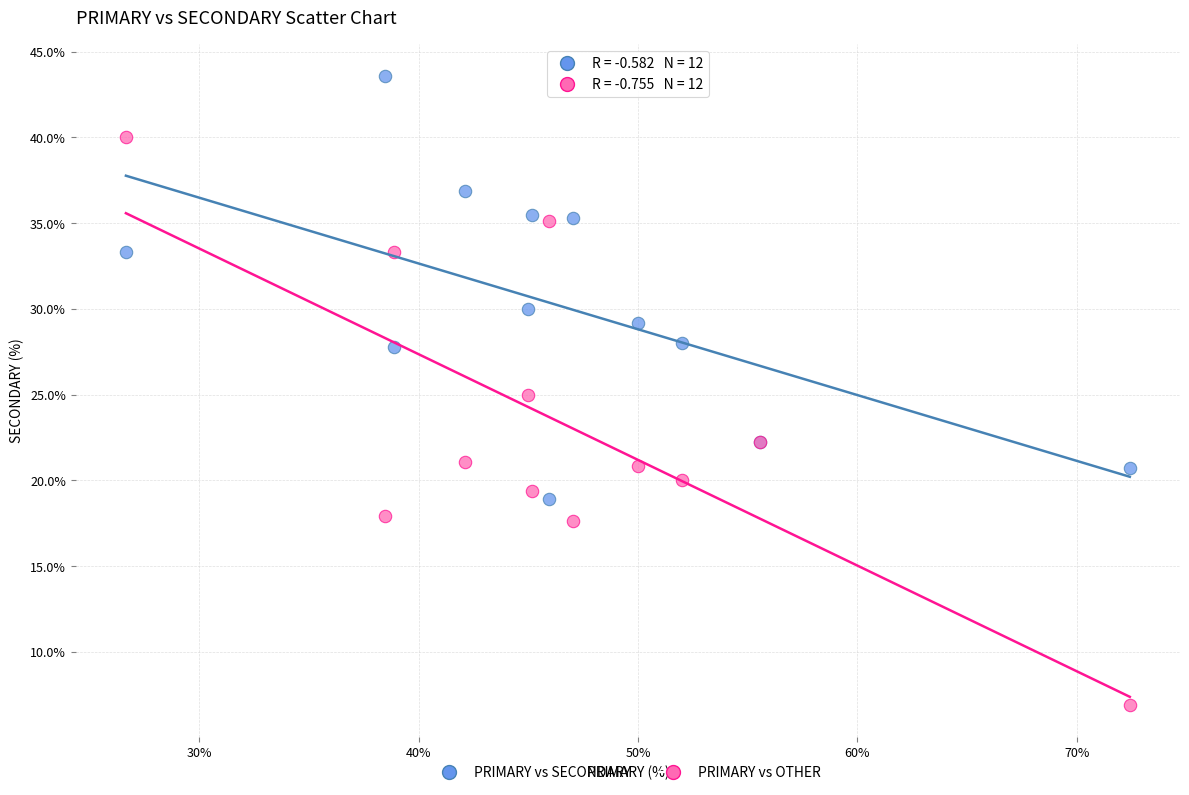

Which series reaches the minimum Y coordinate?

PRIMARY vs OTHER